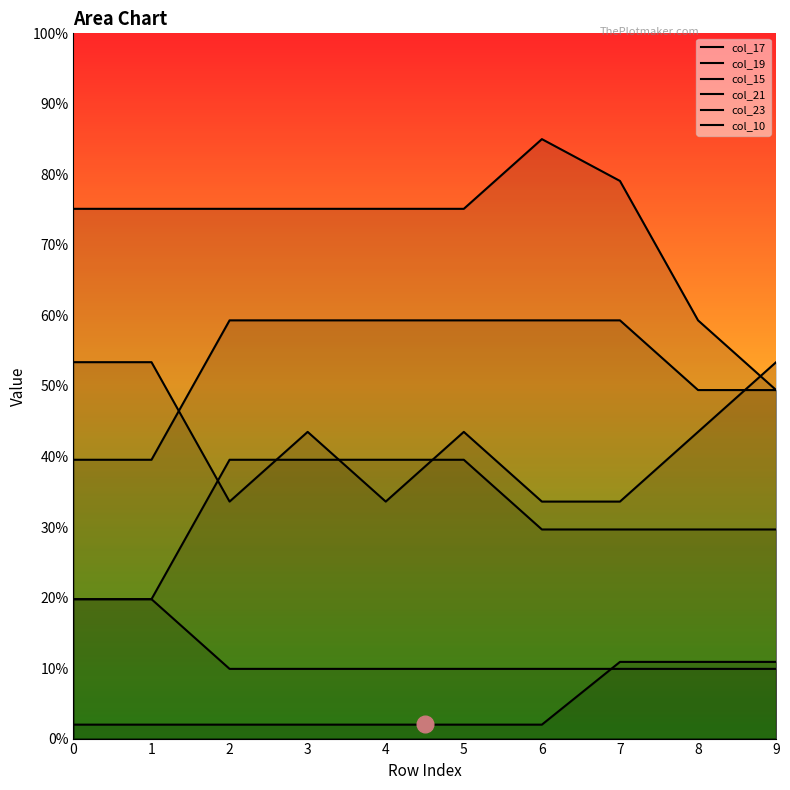

Reading left to right, what are all the values shown in this chart?

col_17: 0=19.8	1=19.8	2=39.5	3=39.5	4=39.5	5=39.5	6=29.7	7=29.7	8=29.7	9=29.7
col_19: 0=75.1	1=75.1	2=75.1	3=75.1	4=75.1	5=75.1	6=85.0	7=79.1	8=59.3	9=49.4
col_15: 0=19.8	1=19.8	2=9.9	3=9.9	4=9.9	5=9.9	6=9.9	7=9.9	8=9.9	9=9.9
col_21: 0=39.5	1=39.5	2=59.3	3=59.3	4=59.3	5=59.3	6=59.3	7=59.3	8=49.4	9=49.4
col_23: 0=53.4	1=53.4	2=33.6	3=43.5	4=33.6	5=43.5	6=33.6	7=33.6	8=43.5	9=53.4
col_10: 0=2.0	1=2.0	2=2.0	3=2.0	4=2.0	5=2.0	6=2.0	7=10.9	8=10.9	9=10.9